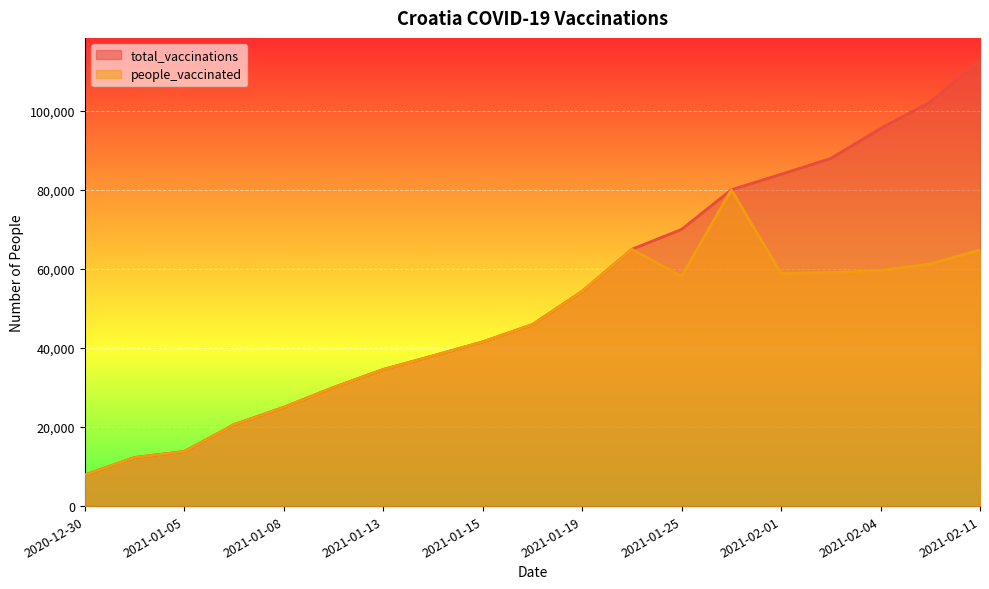

How many lines are shown in the chart?

2